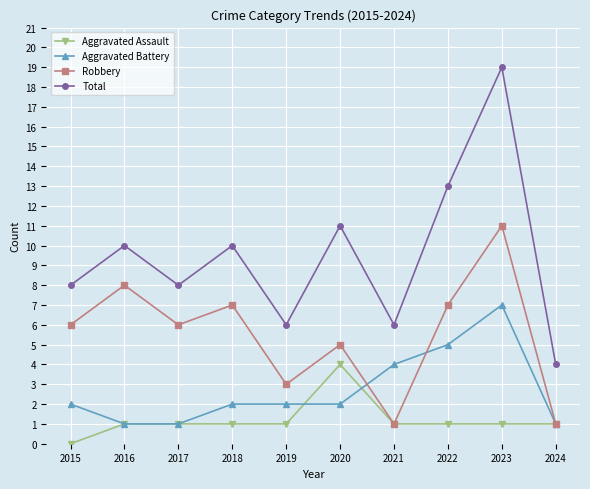

True or false: Robbery and Total cross at least once.

False